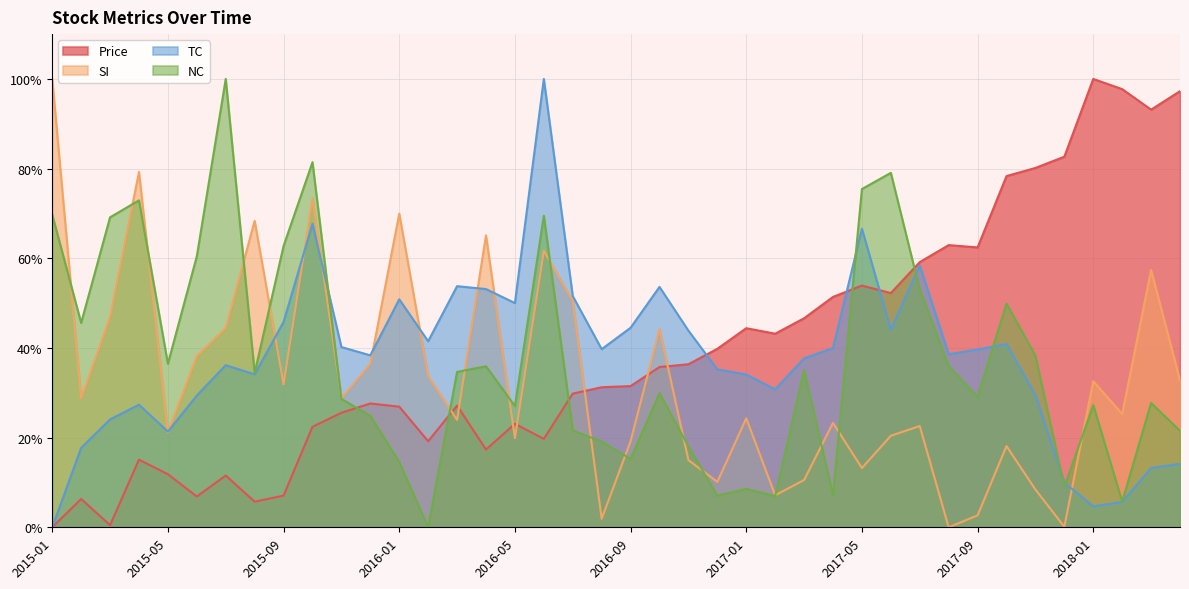

How many positive values does the NC series have?

39